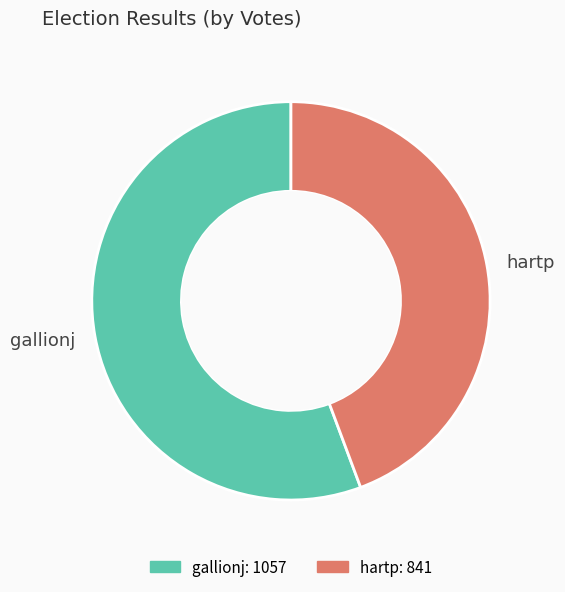

Which category has the smallest portion of the pie?

hartp